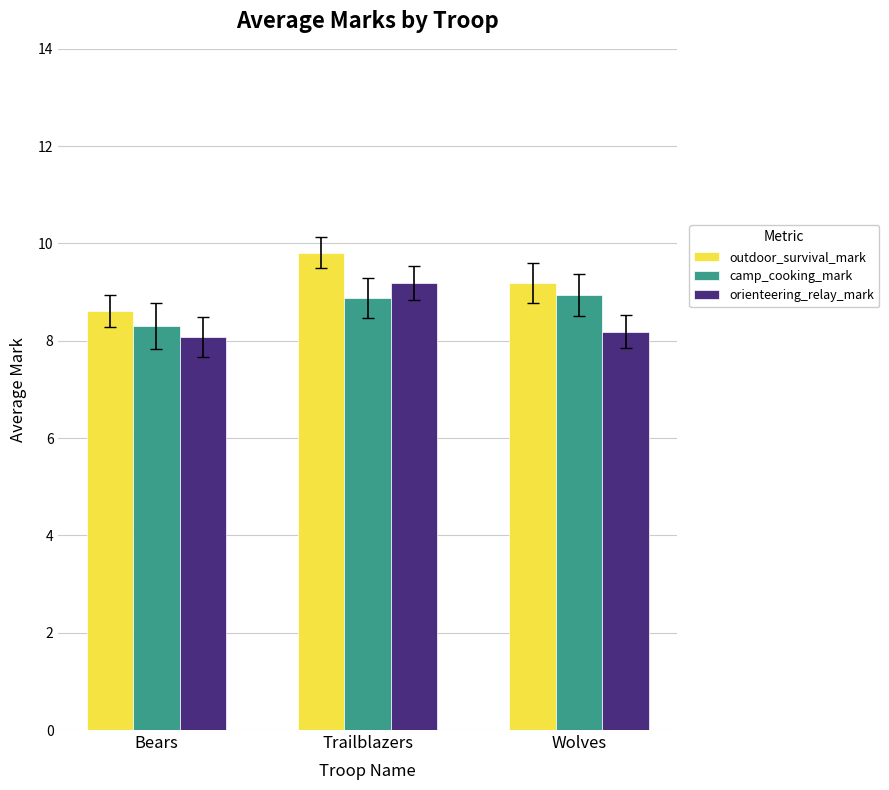

What is the total value across all series at Wolves?

26.3